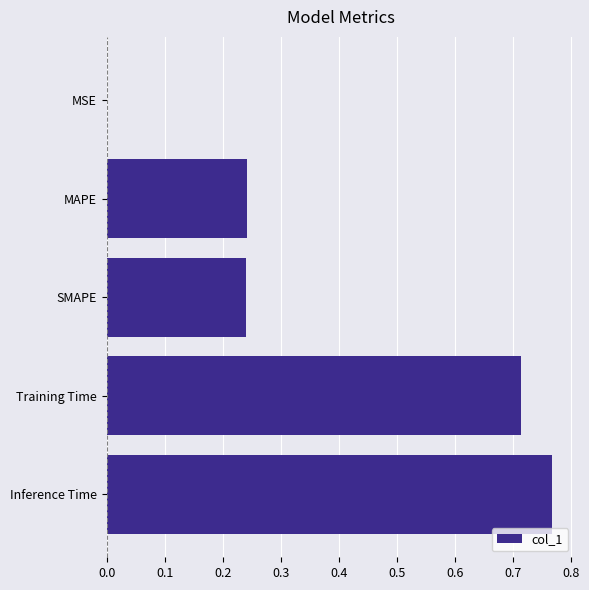

What is the sum of all values?

2.0